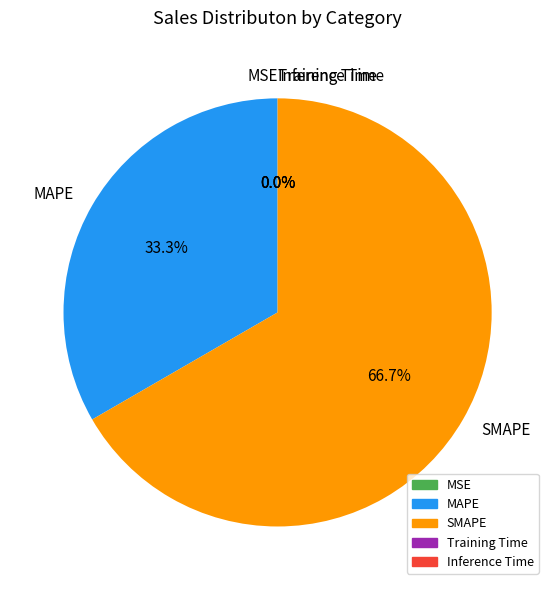

To the nearest percent, what is the difference between the largest and smallest slice percentages?

67%